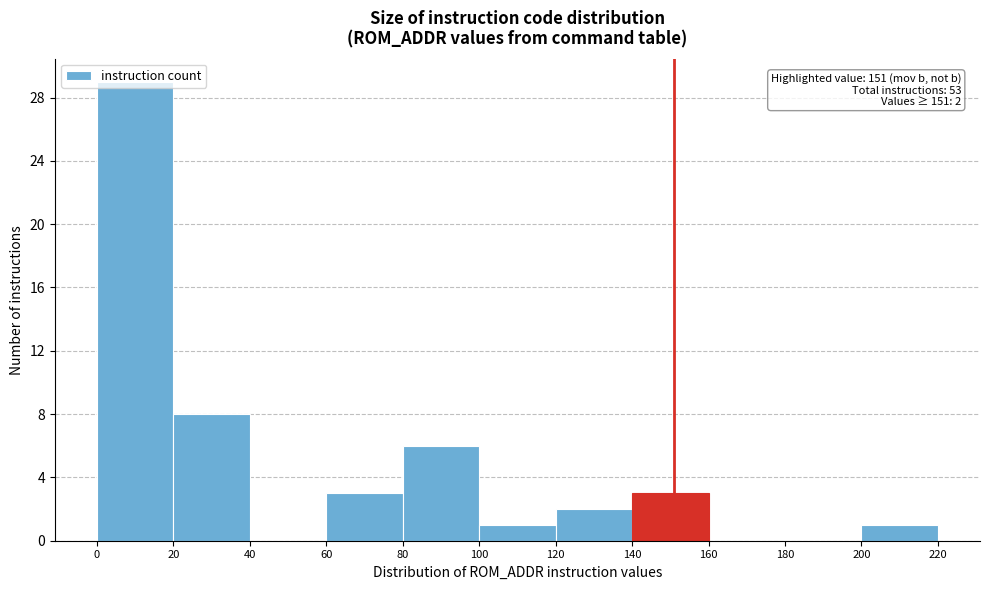

Over which range of the x-axis is the bar tallest?

0 to 20